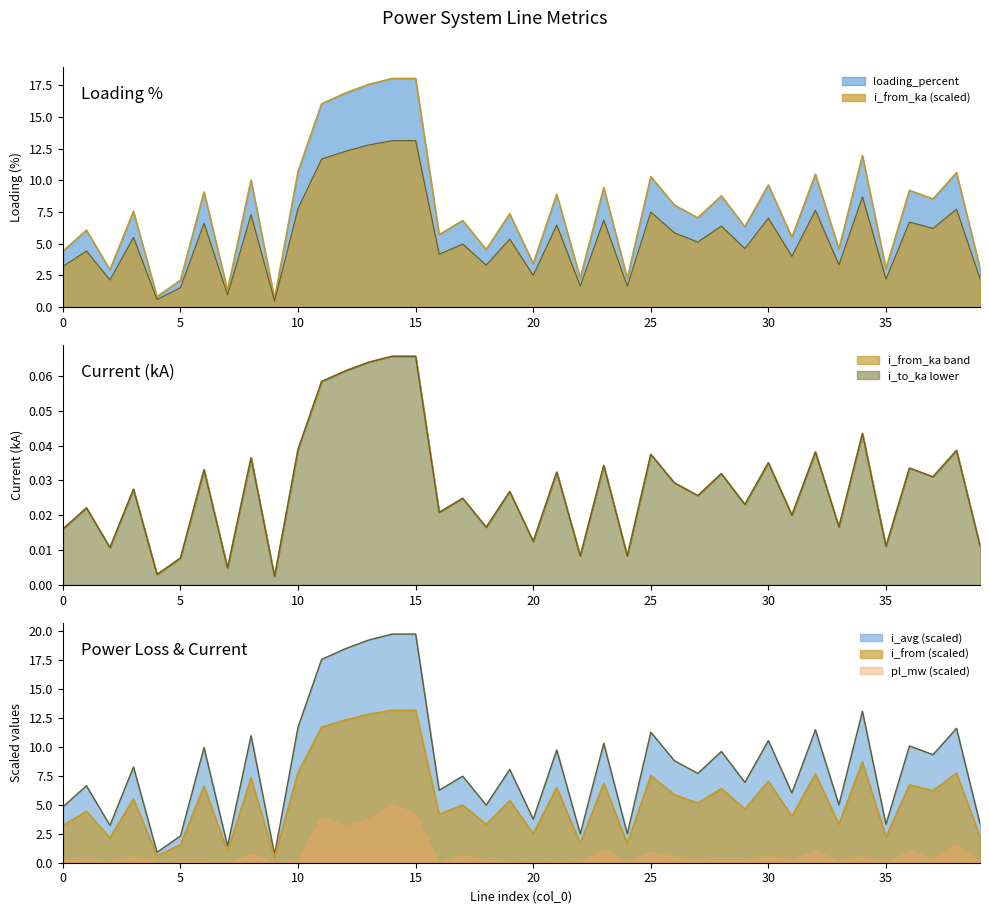

True or false: i_from_ka and i_to_ka intersect in this chart.

False